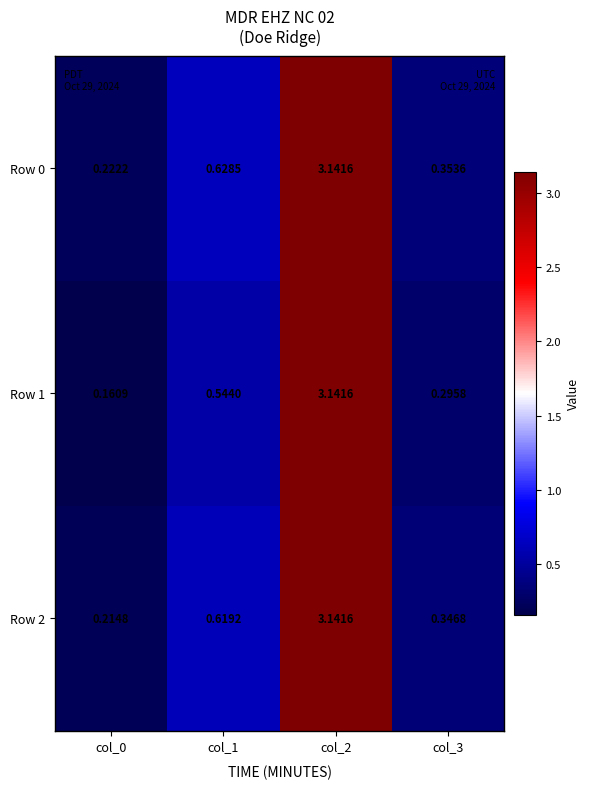

Is the value of Row 2 at col_3 greater than the value of Row 1 at col_1?

No